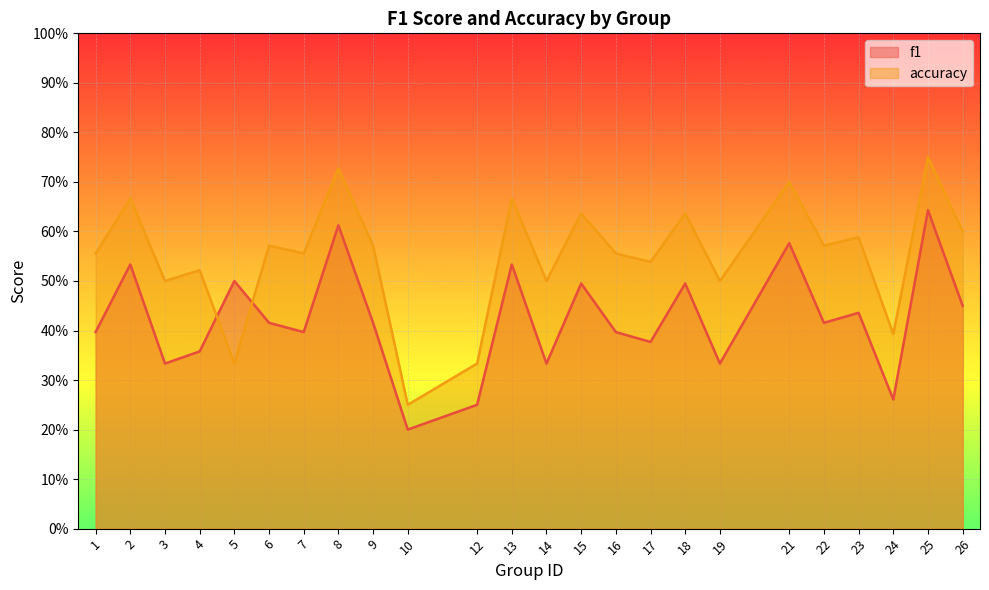

In accuracy, how many points are lower than both neighbors (excluding endpoints)?

9